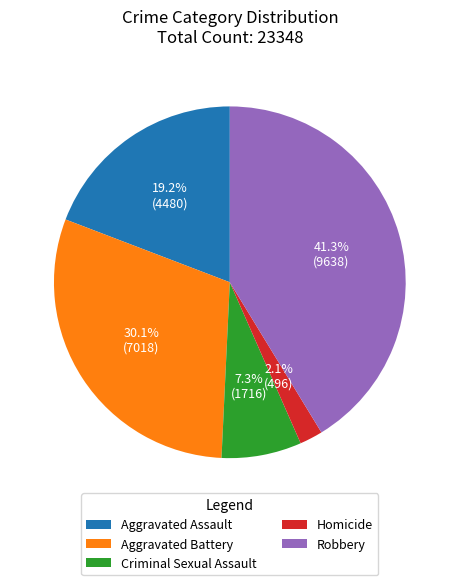

Which category has the smallest portion of the pie?

Homicide